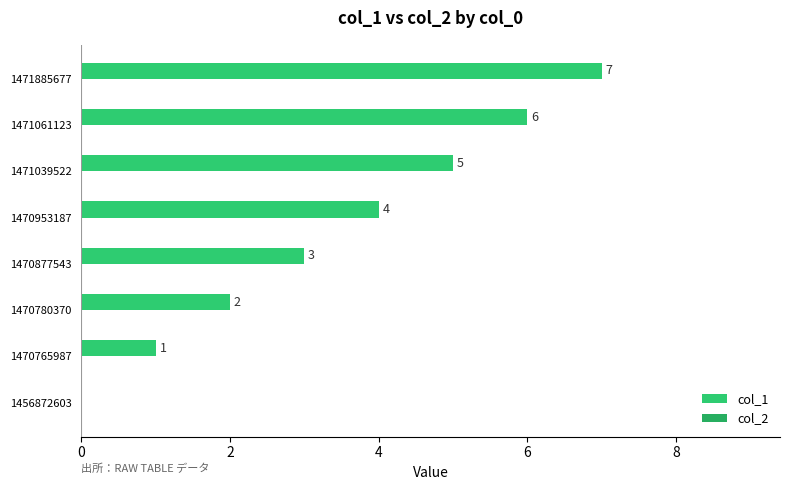

Count the number of data series in this chart.

1